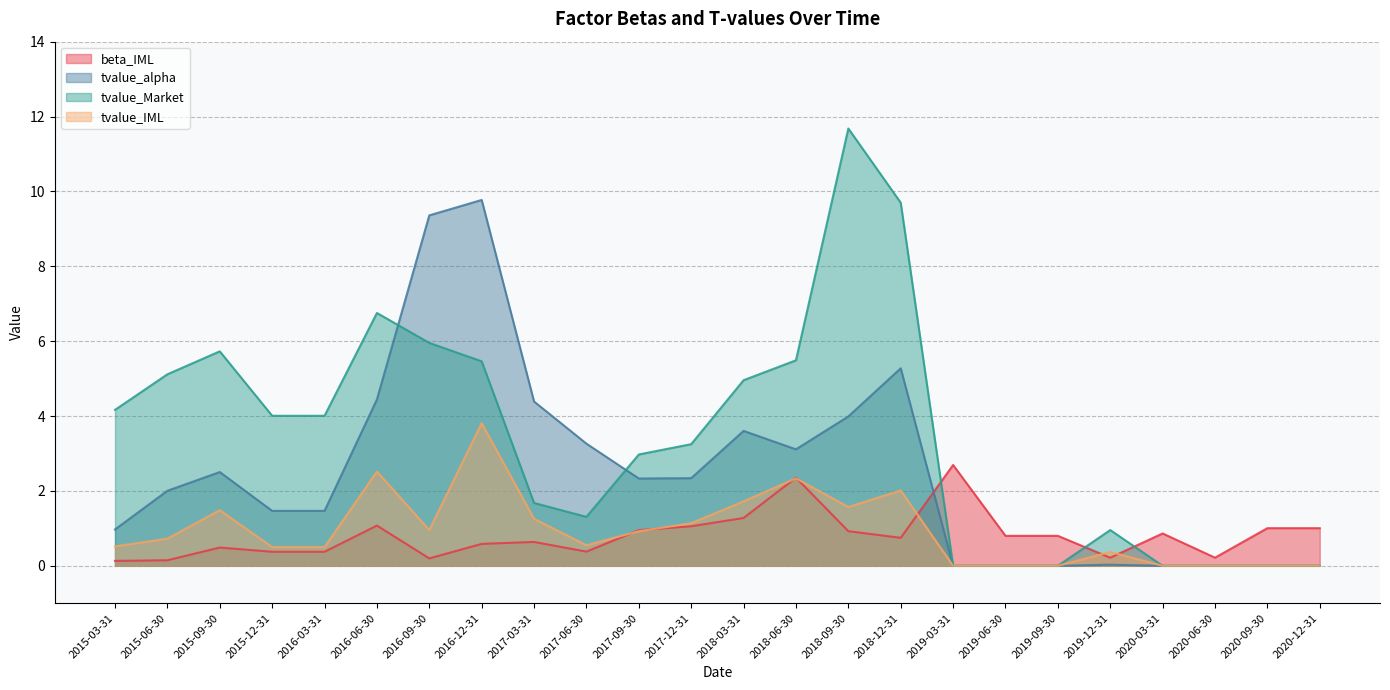

List the labels in order of tvalue_IML value, smallest first.

2019-03-31, 2019-06-30, 2019-09-30, 2020-03-31, 2020-06-30, 2020-09-30, 2020-12-31, 2019-12-31, 2015-12-31, 2016-03-31, 2015-03-31, 2017-06-30, 2015-06-30, 2017-09-30, 2016-09-30, 2017-12-31, 2017-03-31, 2015-09-30, 2018-09-30, 2018-03-31, 2018-12-31, 2018-06-30, 2016-06-30, 2016-12-31